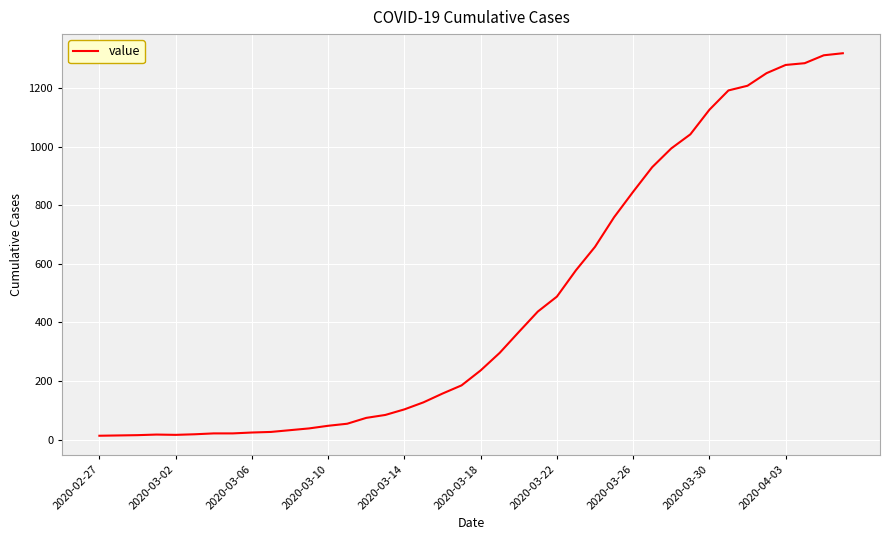

What is the greatest value displayed?

1319